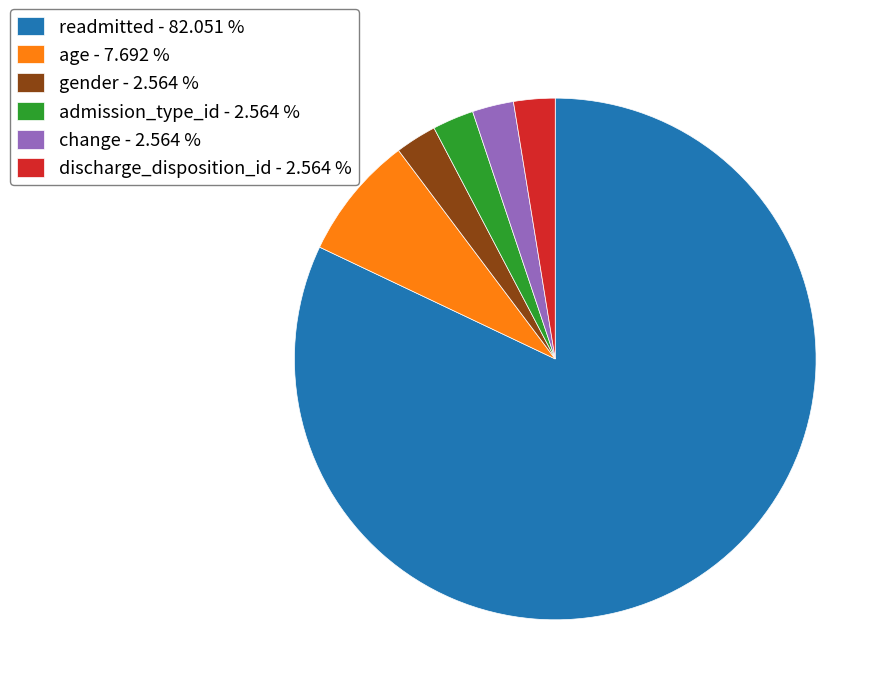

Approximately how many times larger is the value at gender - 2.564 % compared to discharge_disposition_id - 2.564 %?

1.0